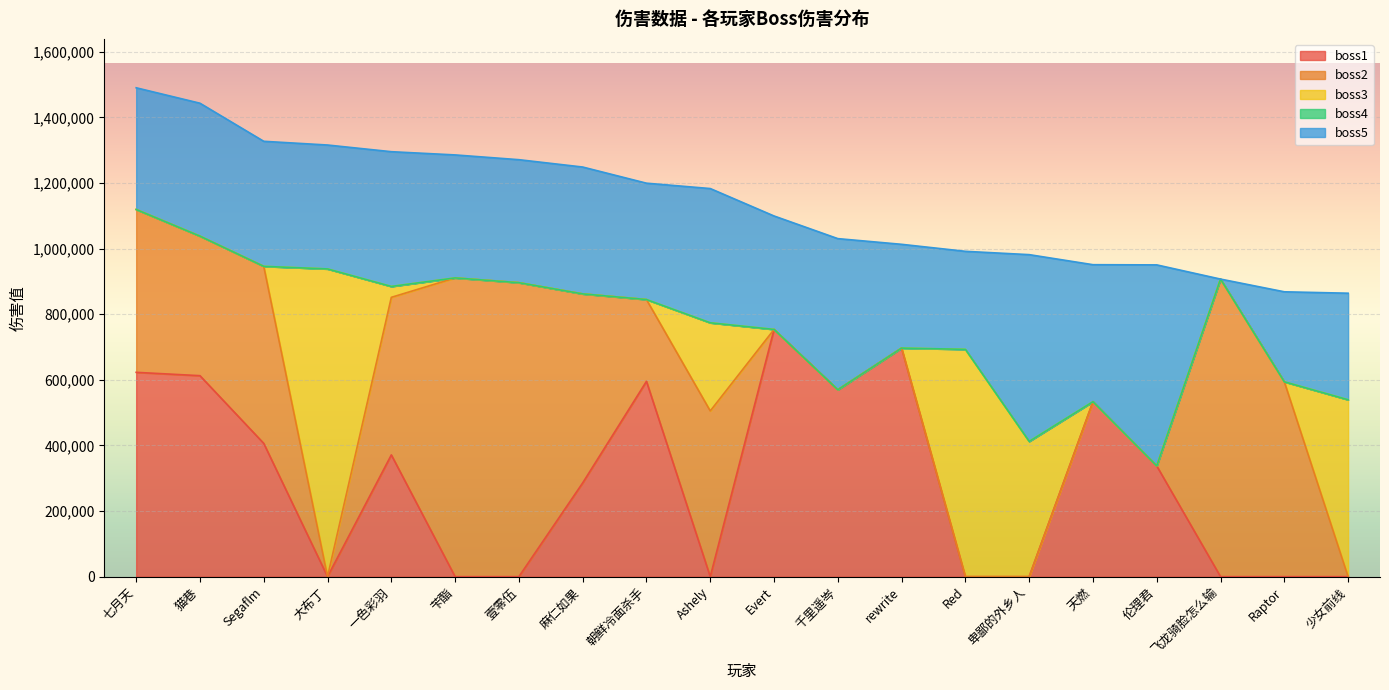

At which category is the sum across all series the highest?

七月天